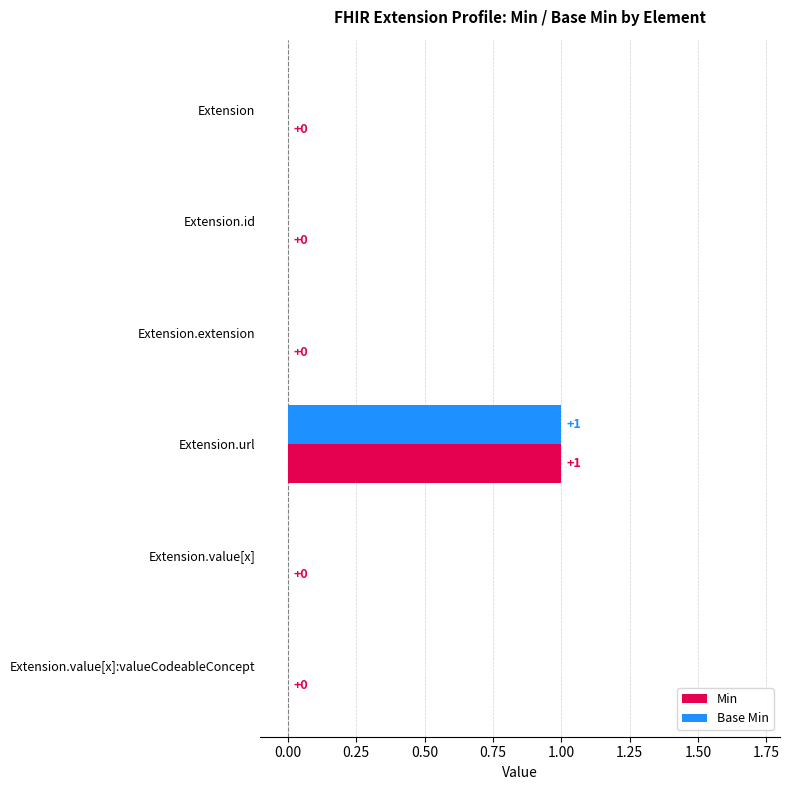

What is the maximum value for Min?

1